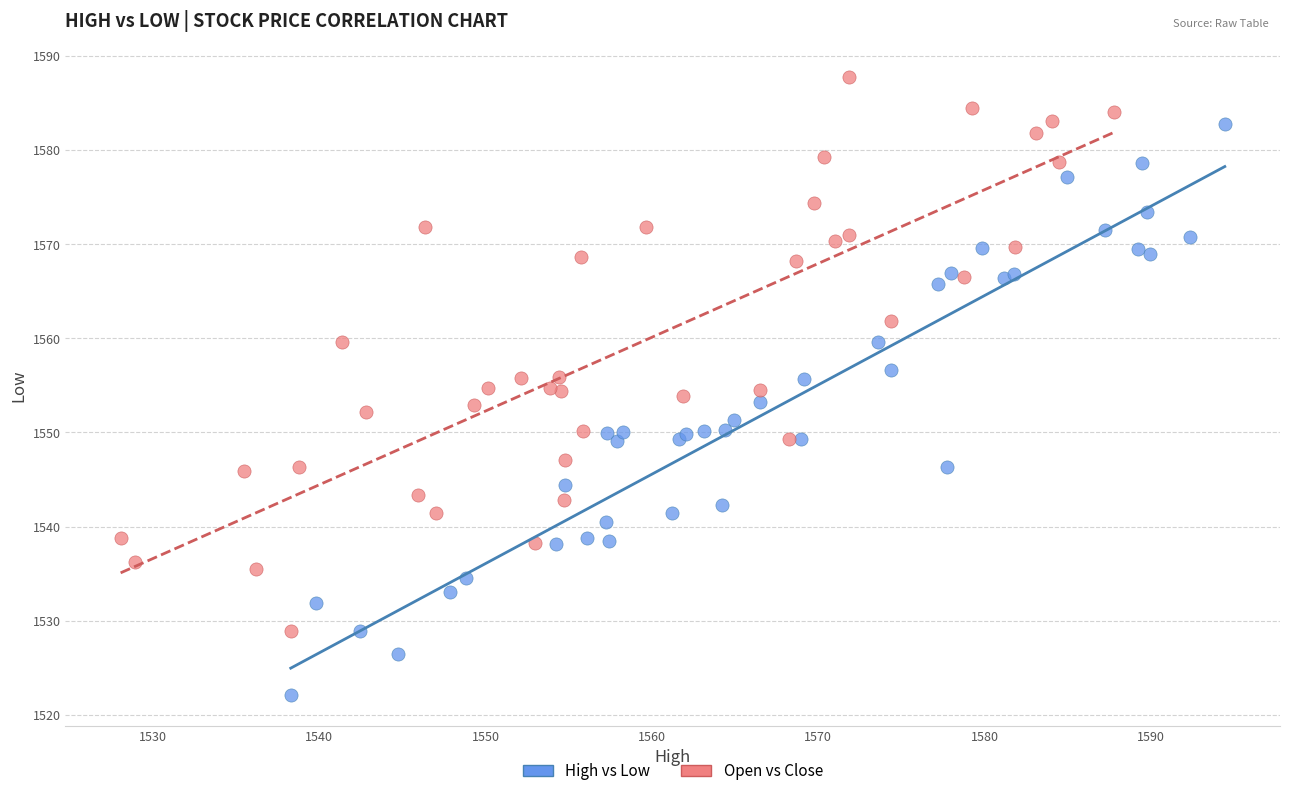

What are all the series names shown in the legend?

High vs Low, Open vs Close